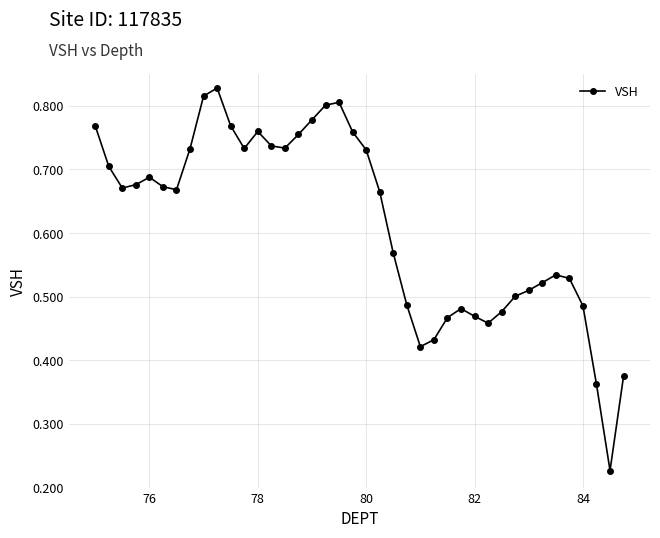

Count the values in the range 0 to 1.

40